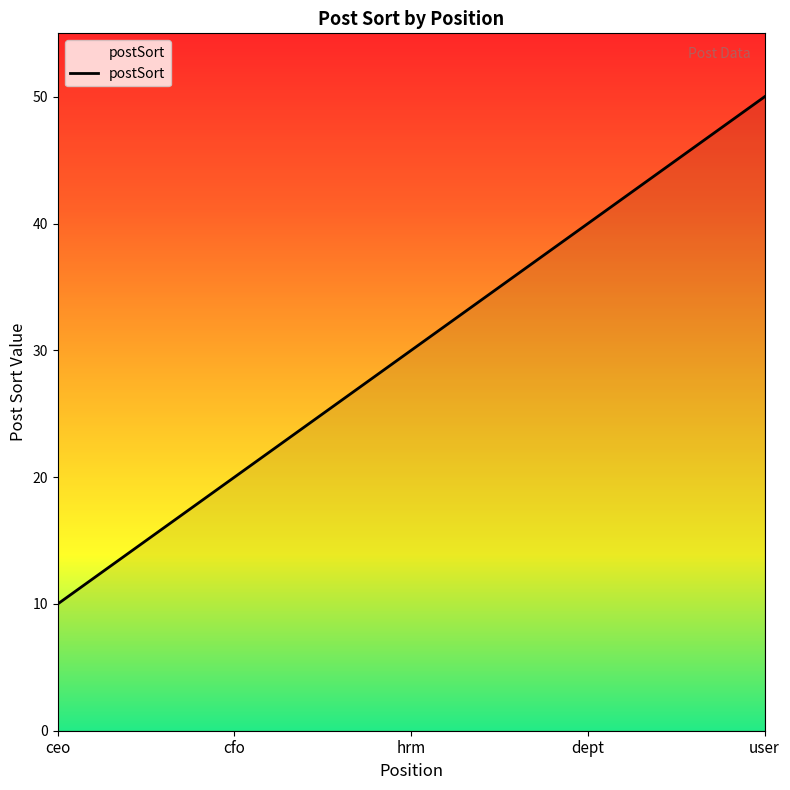

True or false: the data has more than 0 interior local peaks.

False